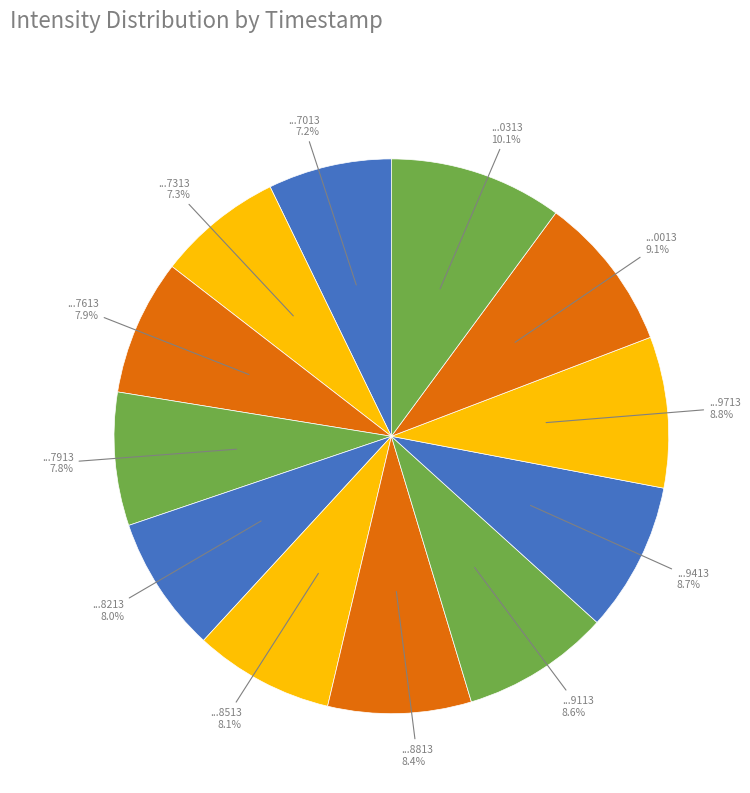

How many segments does this pie chart have?

12